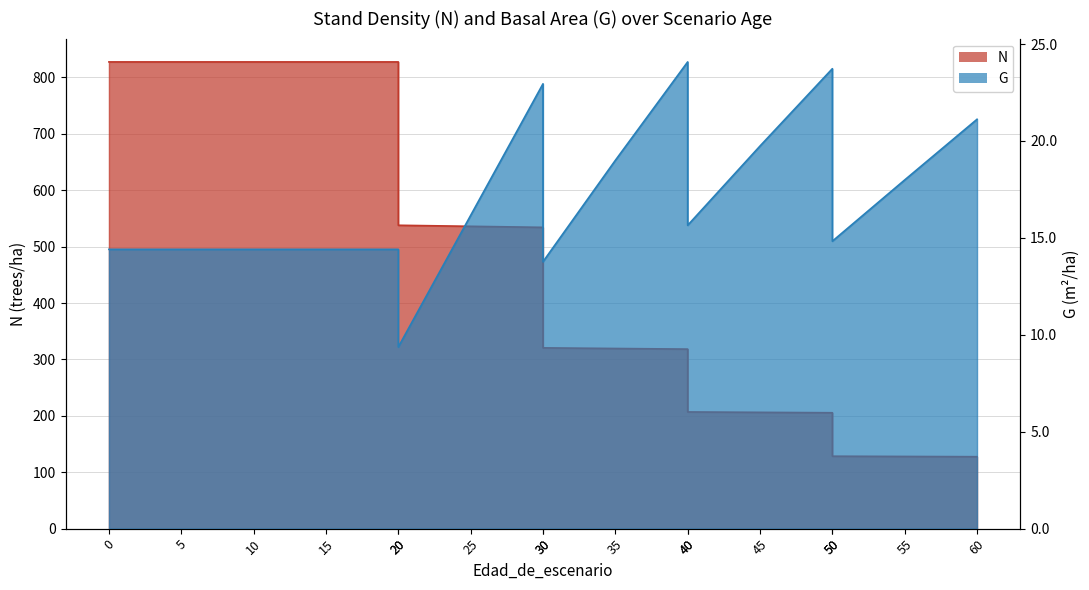

Which series has the largest total across all categories?

N